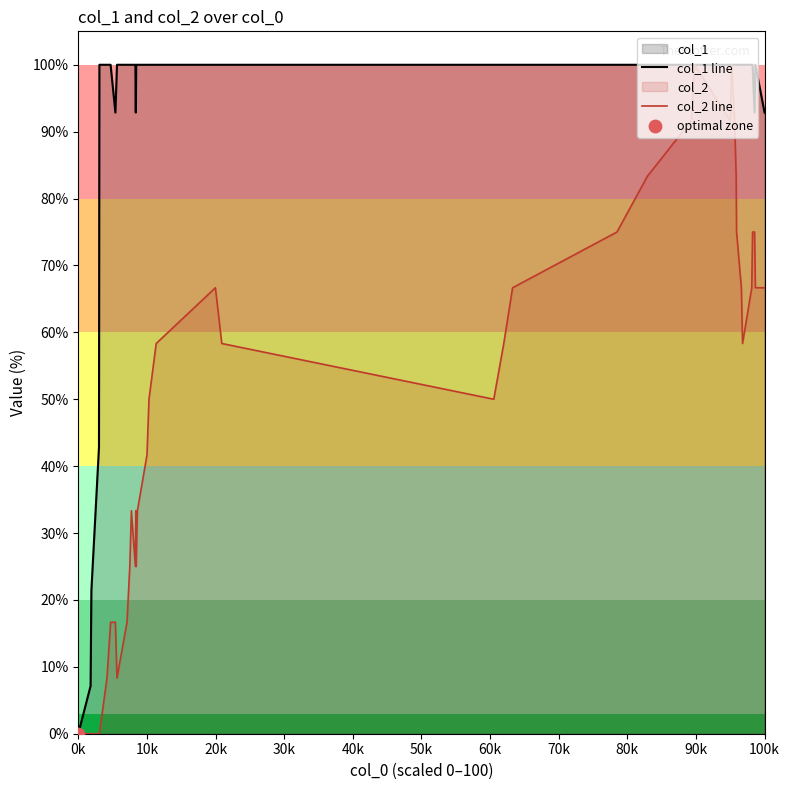

Which series has the widest spread of Y values?

col_1 line